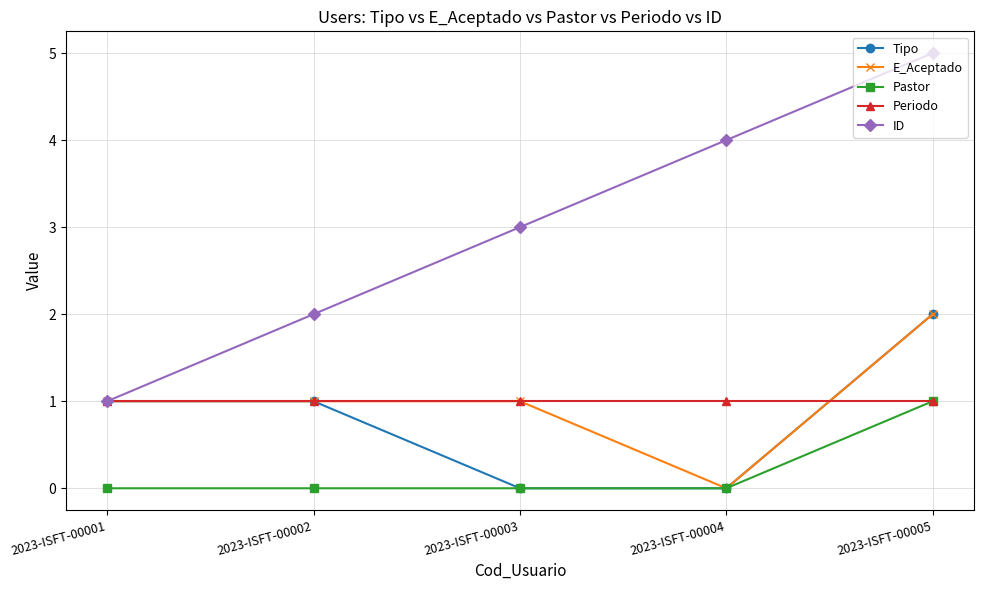

Read the ID value at 2023-ISFT-00001.

1